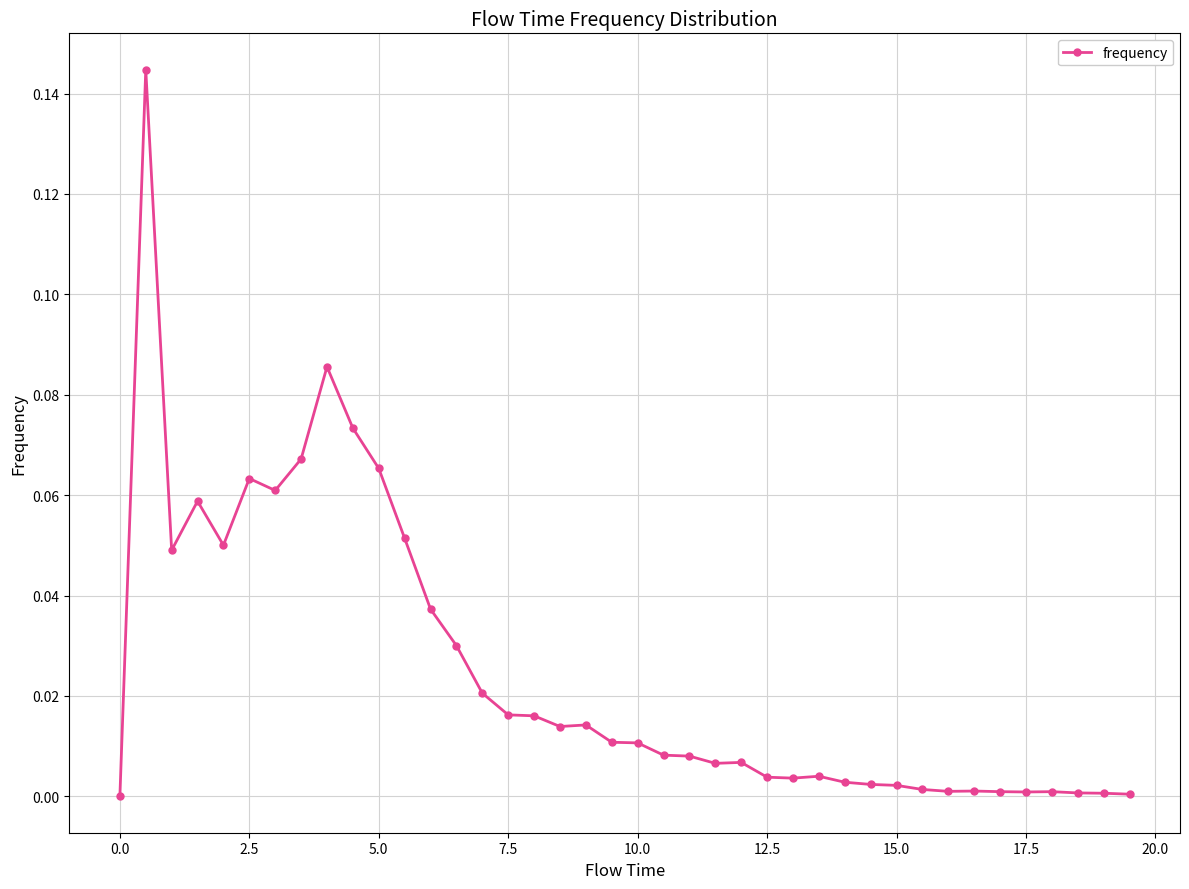

True or false: the data has more than 1 interior local peaks.

True